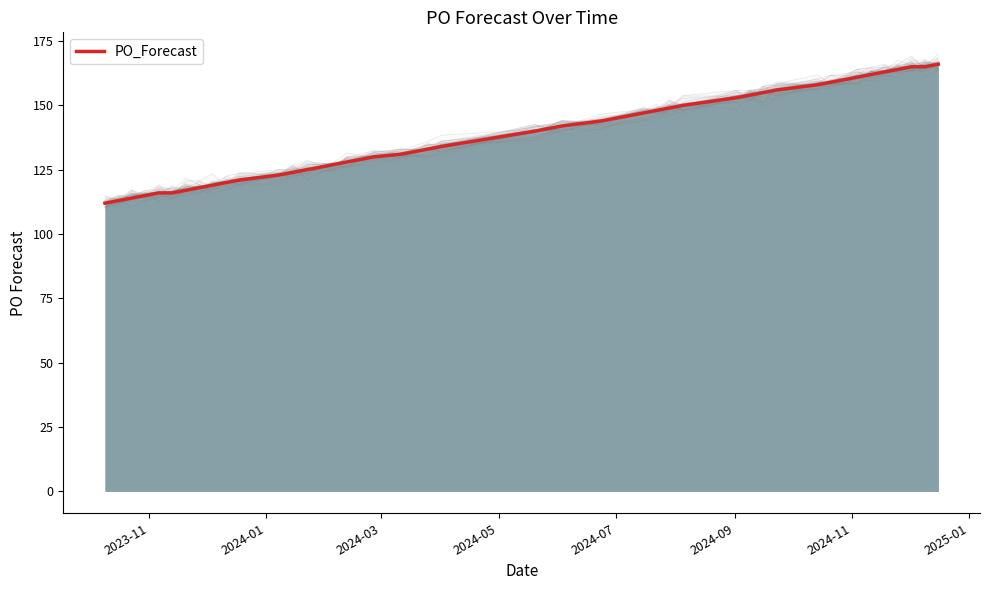

How many data points are above 140?

19